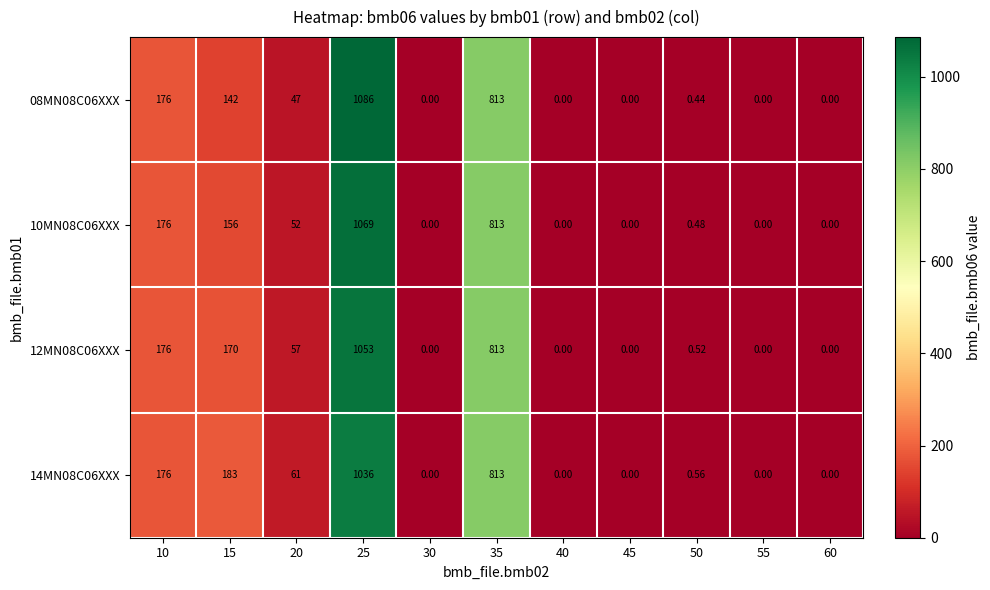

Is the value of 08MN08C06XXX at 35 greater than the value of 14MN08C06XXX at 20?

Yes